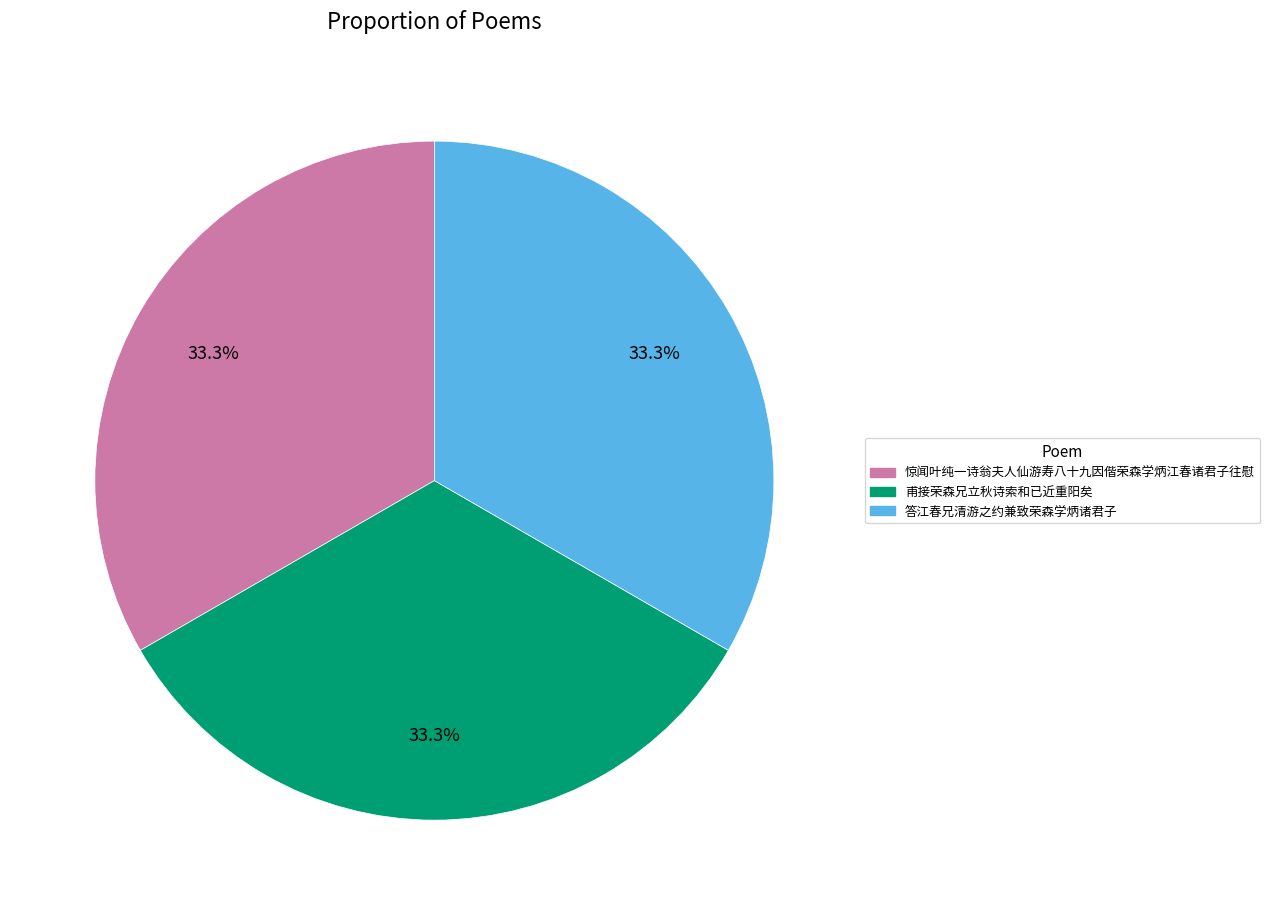

What is the ratio of the value at 惊闻叶纯一诗翁夫人仙游寿八十九因偕荣森学炳江春诸君子往慰 to the value at 甫接荣森兄立秋诗索和已近重阳矣?

1.0